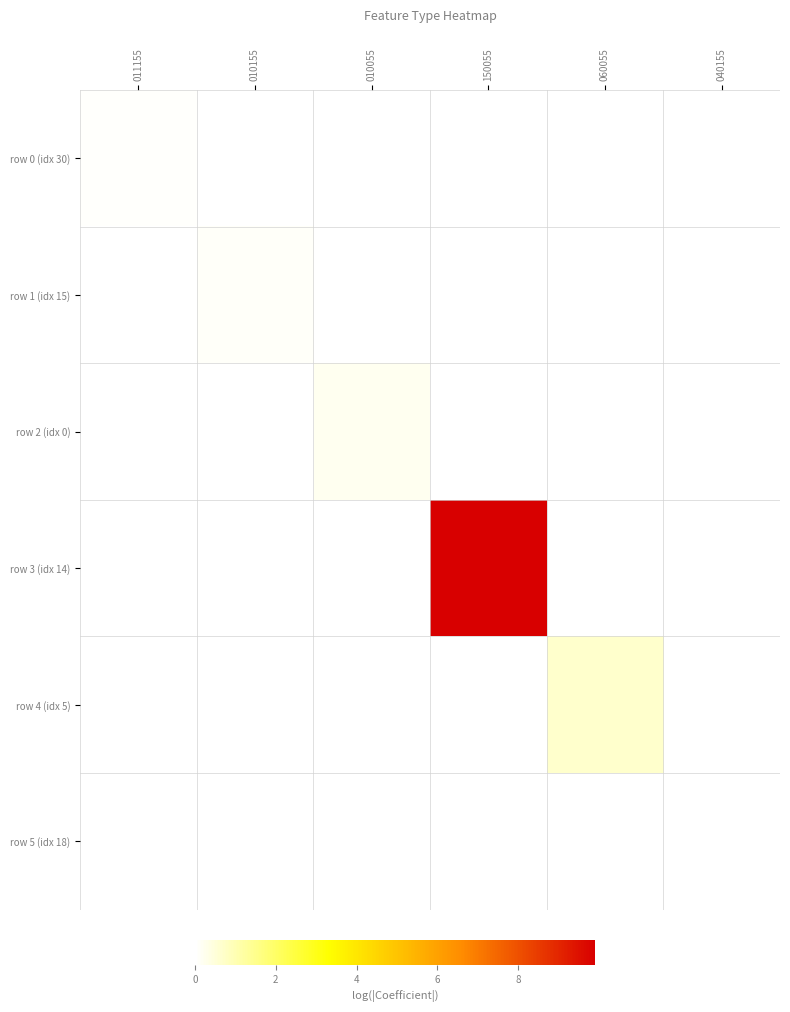

At how many categories does at least one series exceed 9?

1